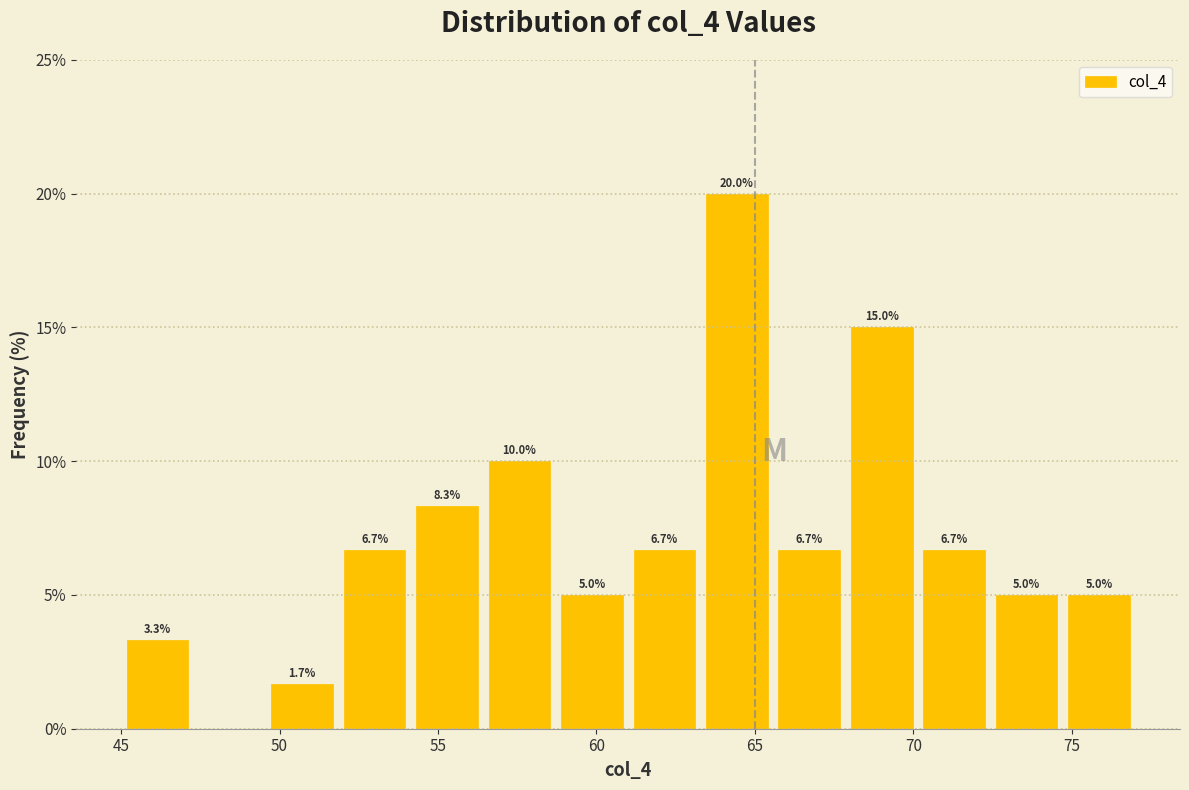

Over which range of the x-axis is the bar tallest?

63.5 to 65.5